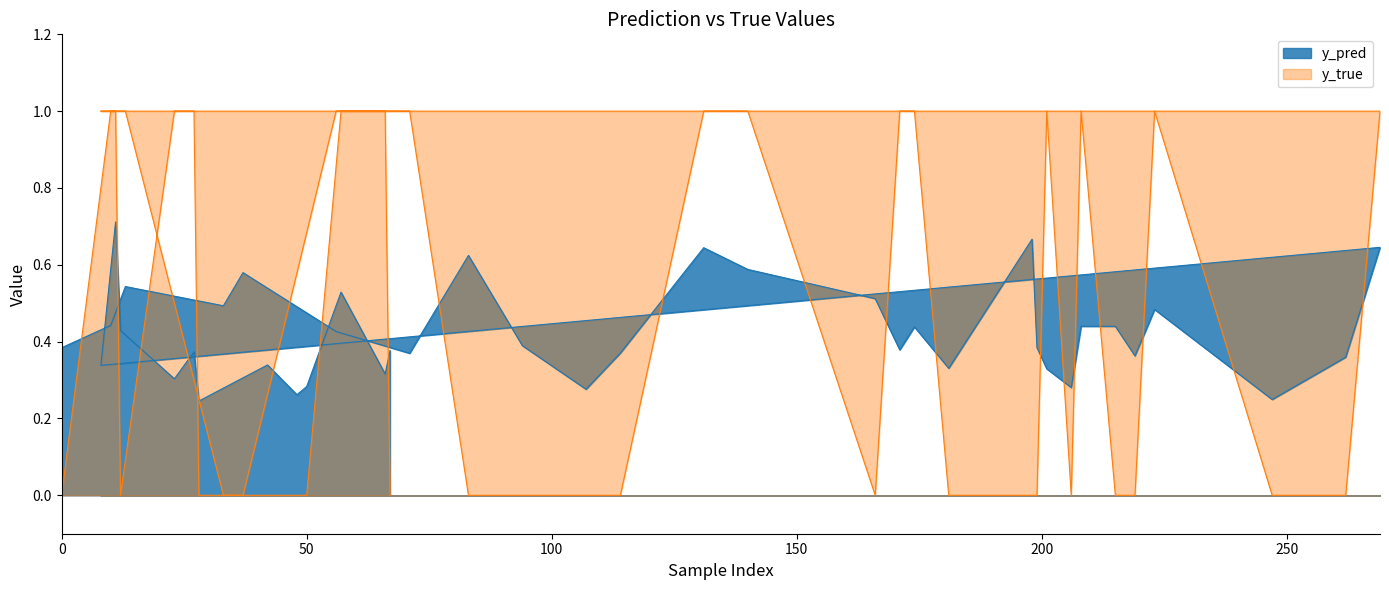

True or false: y_true has a value of 0.5 at 0.

False